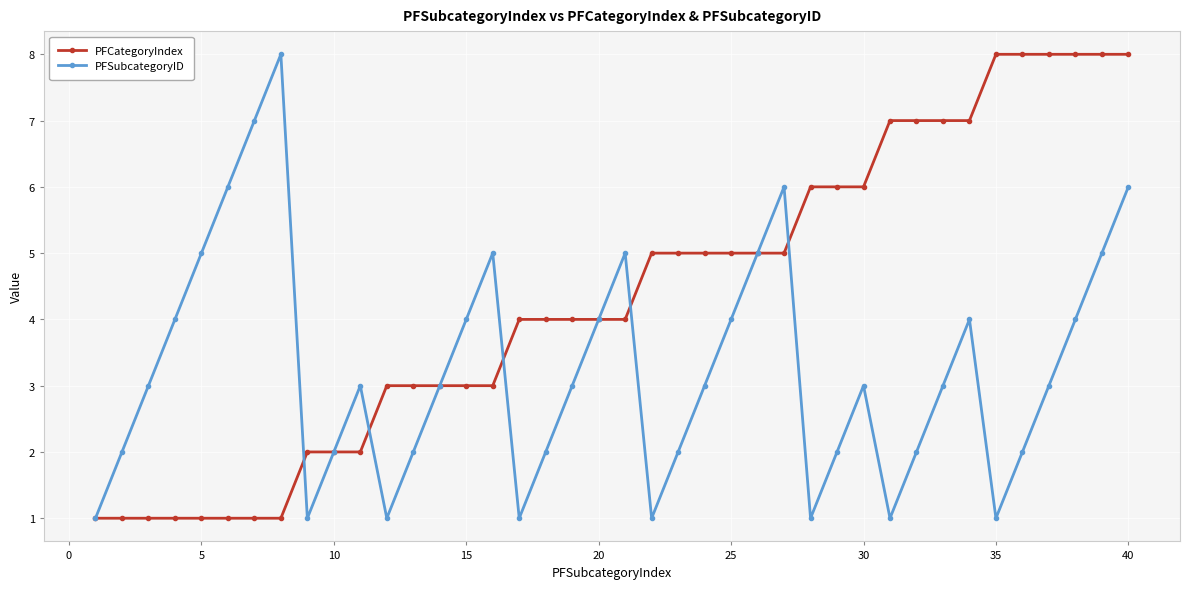

In PFSubcategoryID, how many points are lower than both neighbors (excluding endpoints)?

7